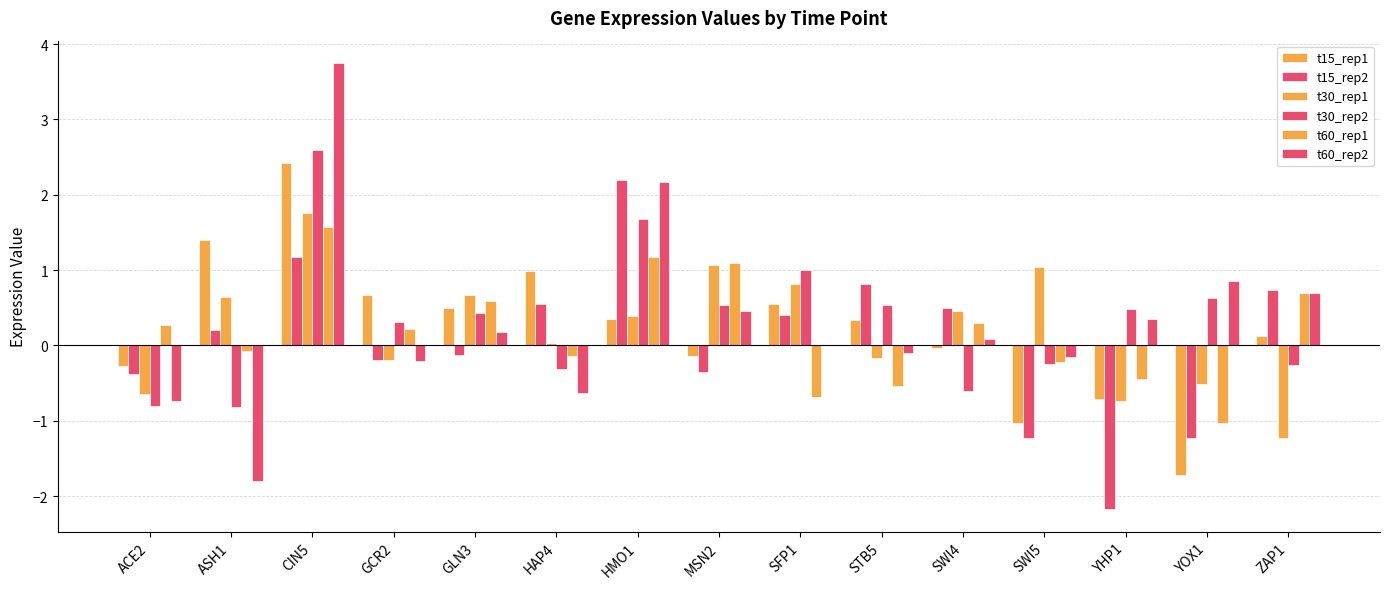

The t30_rep2 series shows 0.1 at MSN2. True or false?

False